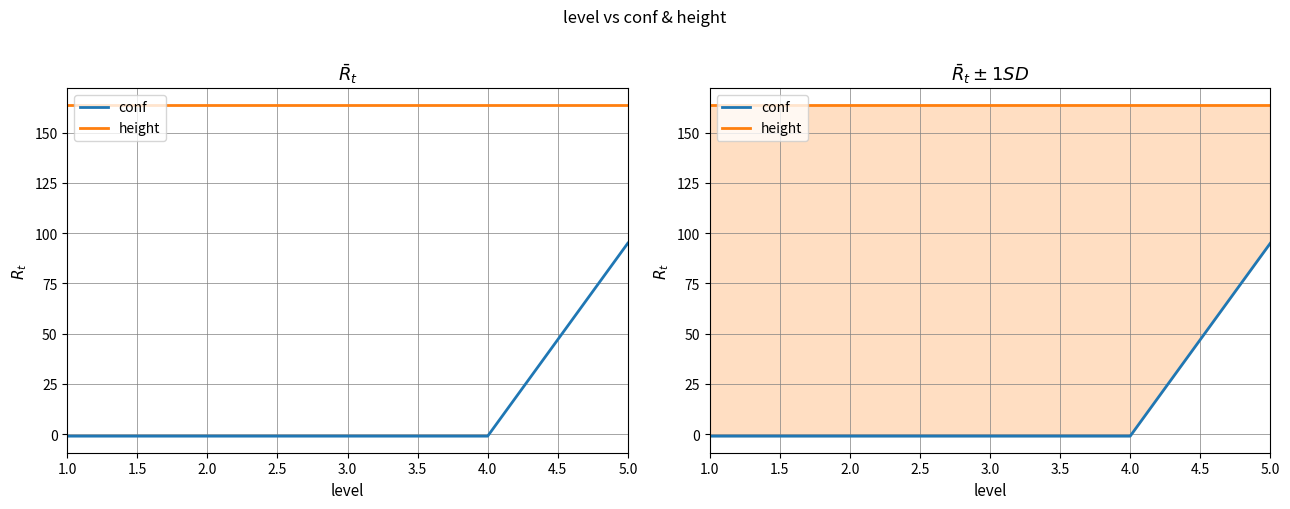

What is the minimum value shown in the chart?

-1